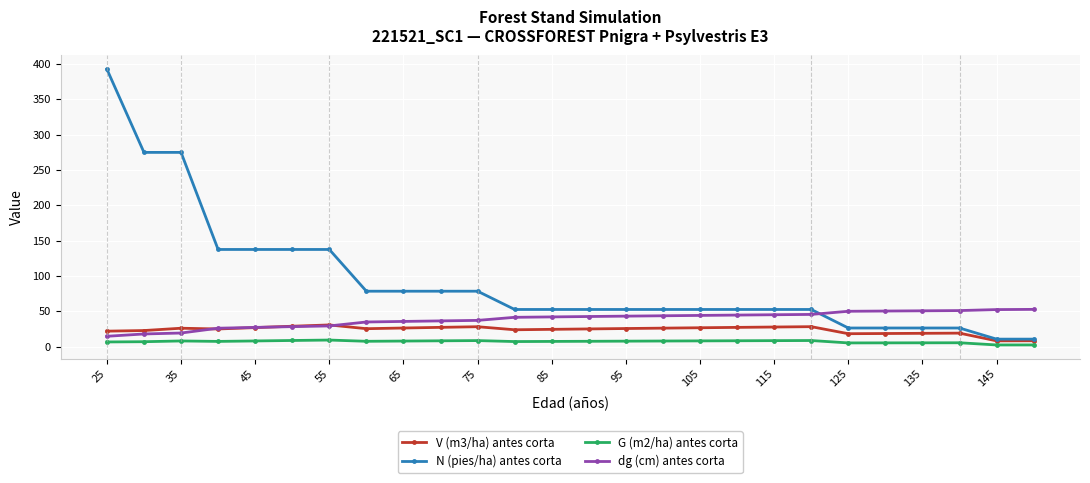

How many times do dg (cm) antes corta and N (pies/ha) antes corta cross each other?

1